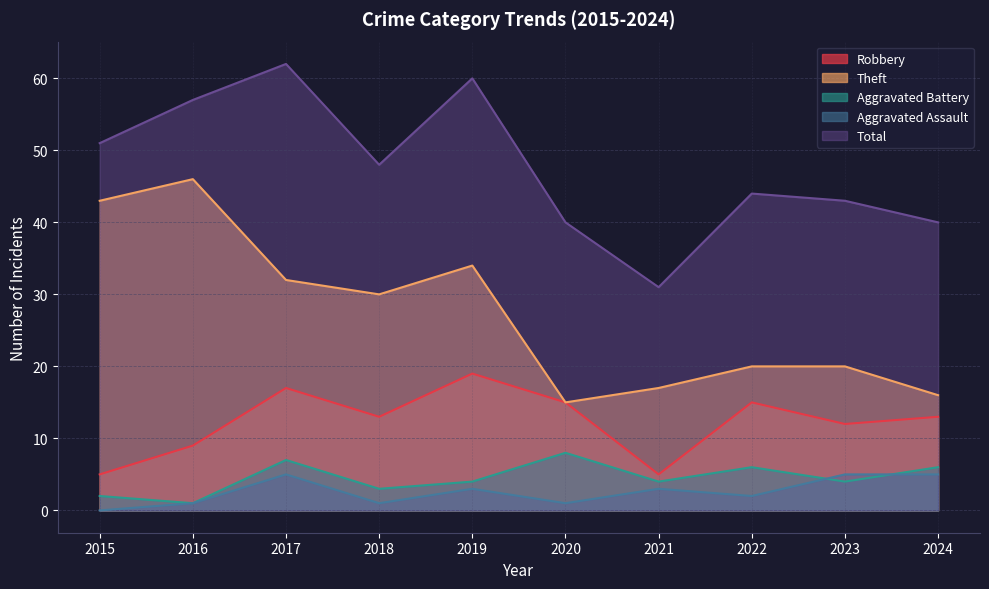

List the labels in order of Robbery value, largest first.

2019, 2017, 2020, 2022, 2018, 2024, 2023, 2016, 2015, 2021